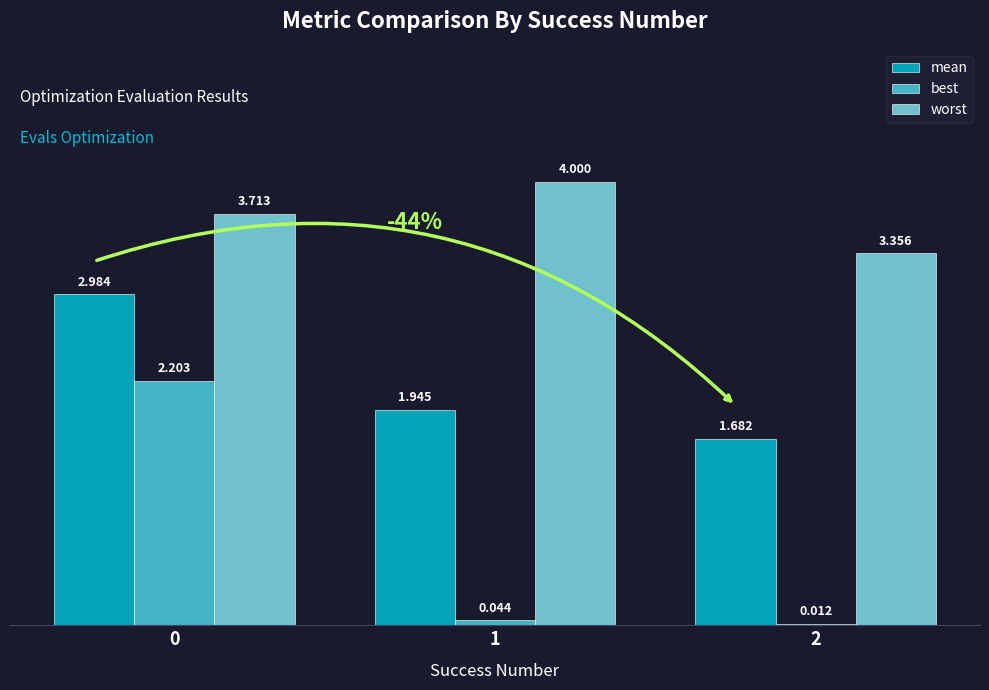

Is it true that worst equals 1.1 at 0?

False